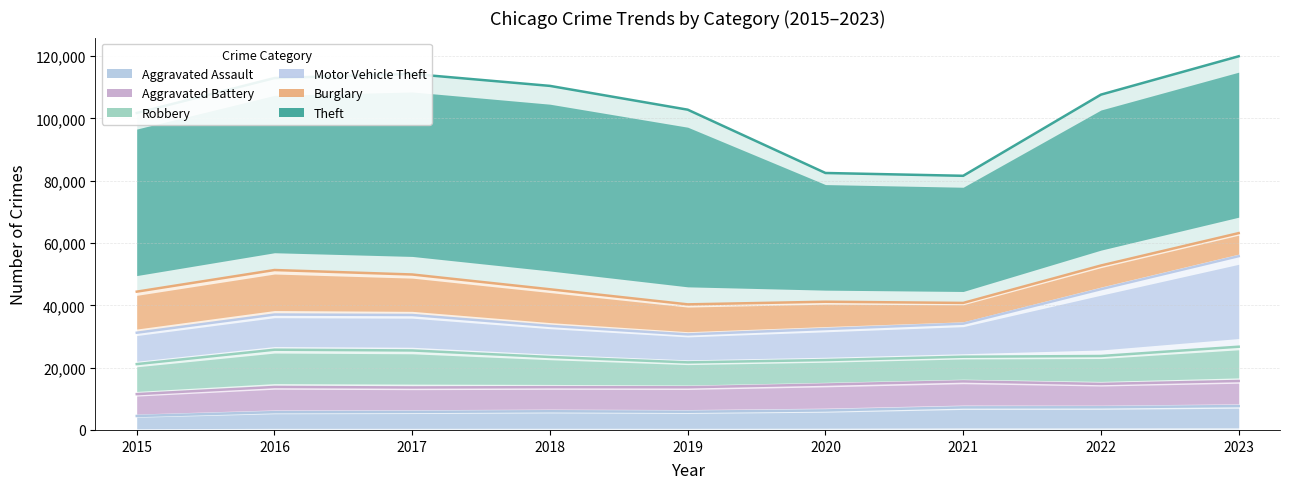

At which category does Aggravated Assault reach its first local valley?

2019